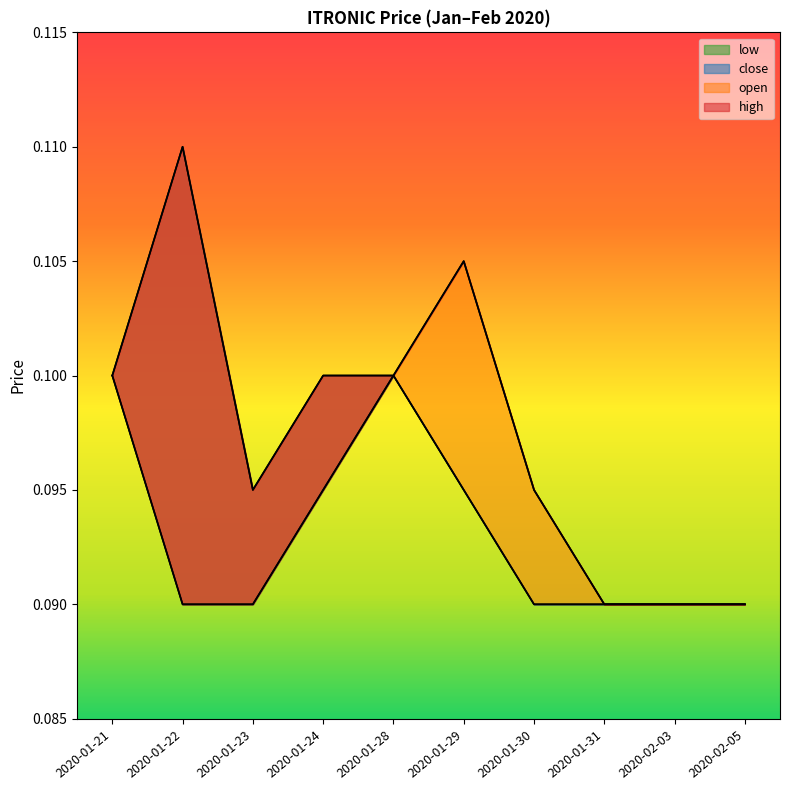

What is the highest value of the high series?

0.1